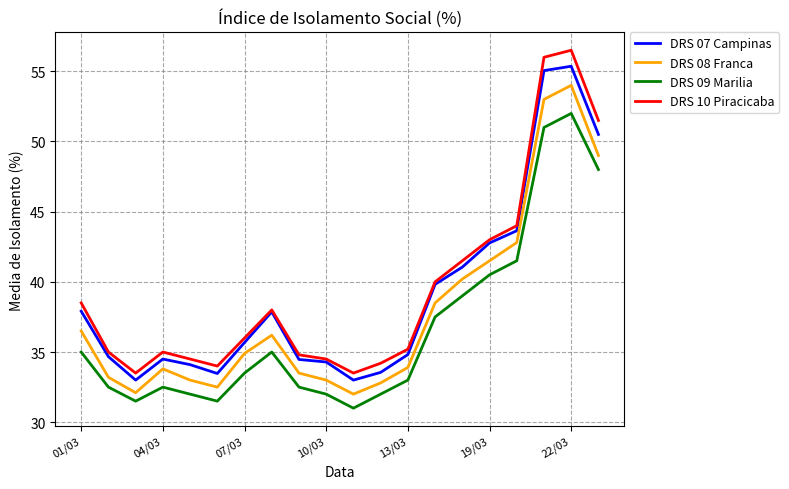

In DRS 07 Campinas, how many points are lower than both neighbors (excluding endpoints)?

3